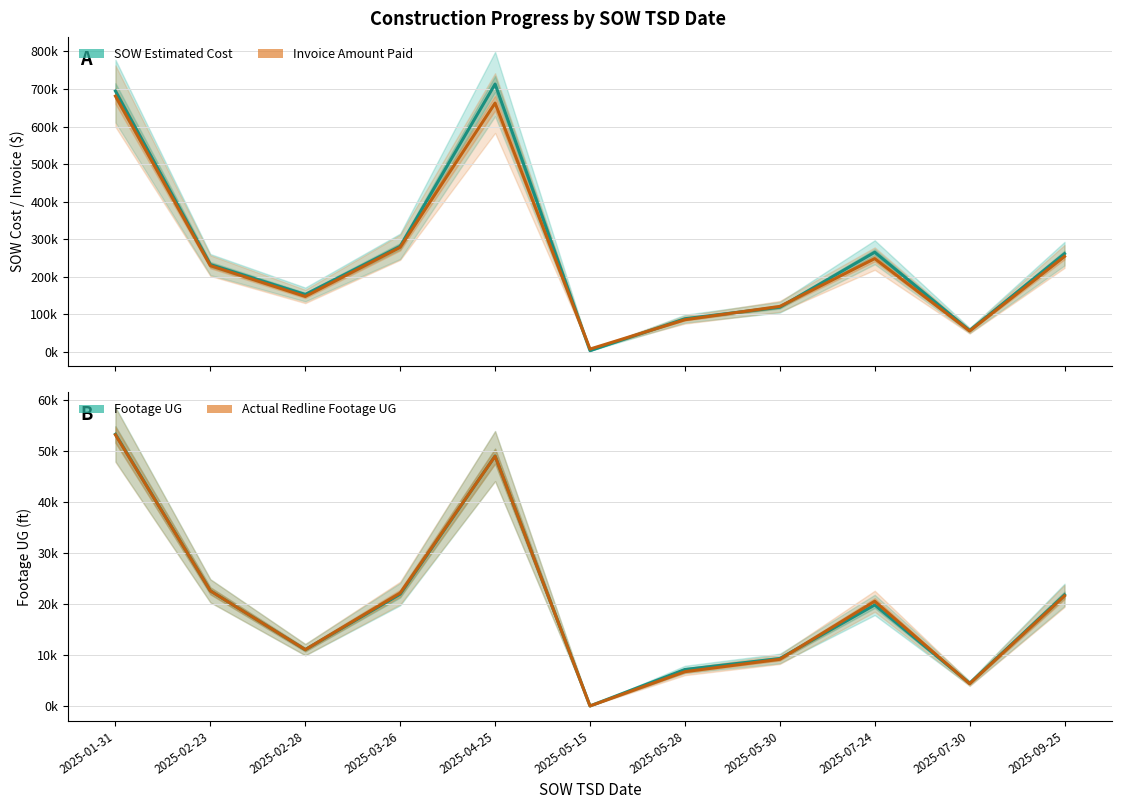

Between 2025-05-15 and 2025-05-30, which series saw the biggest shift?

SOW Estimated Cost